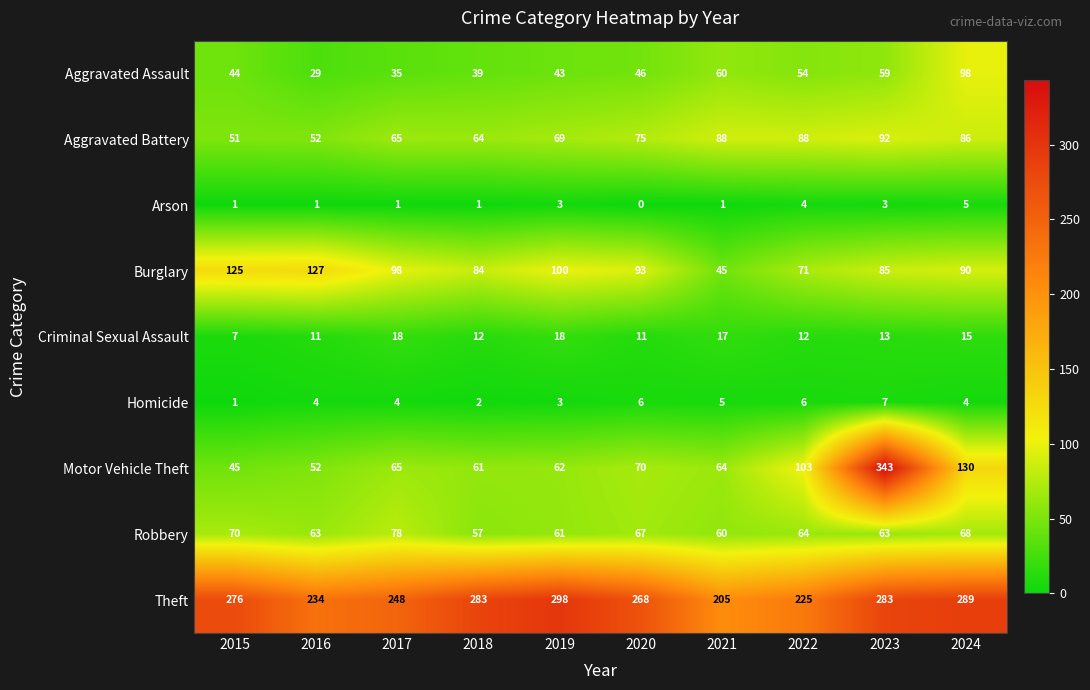

Which series has the widest spread of values?

Motor Vehicle Theft